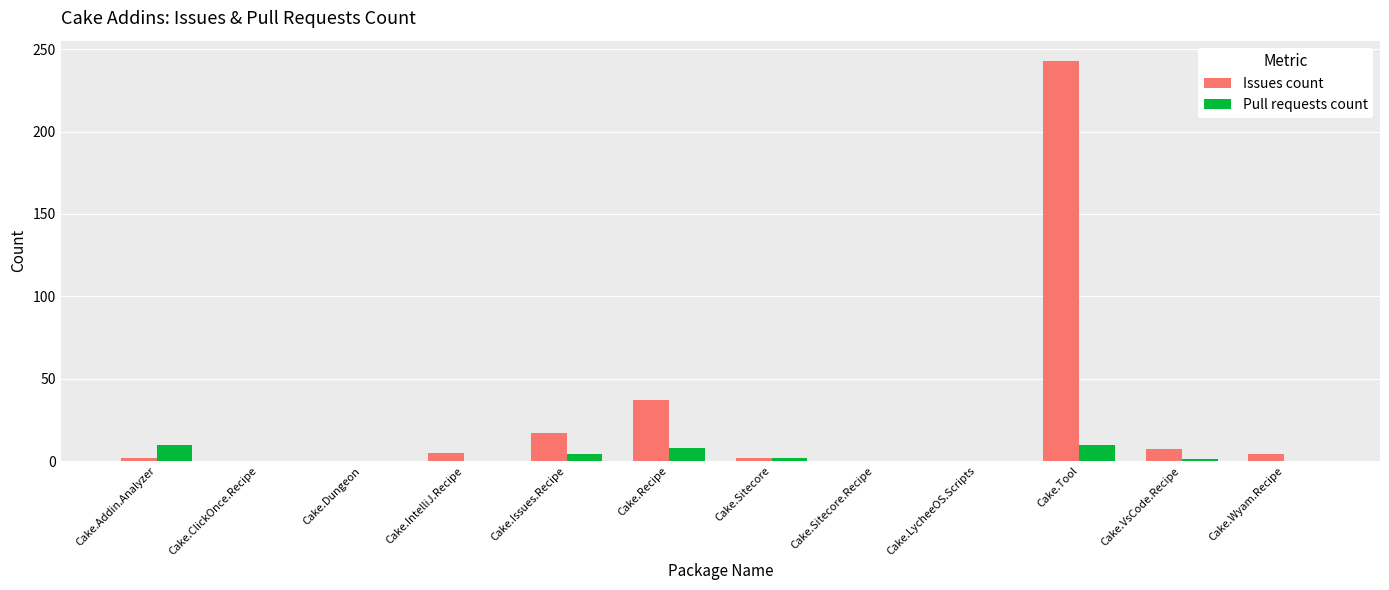

What is the sum of all Issues count values?

317